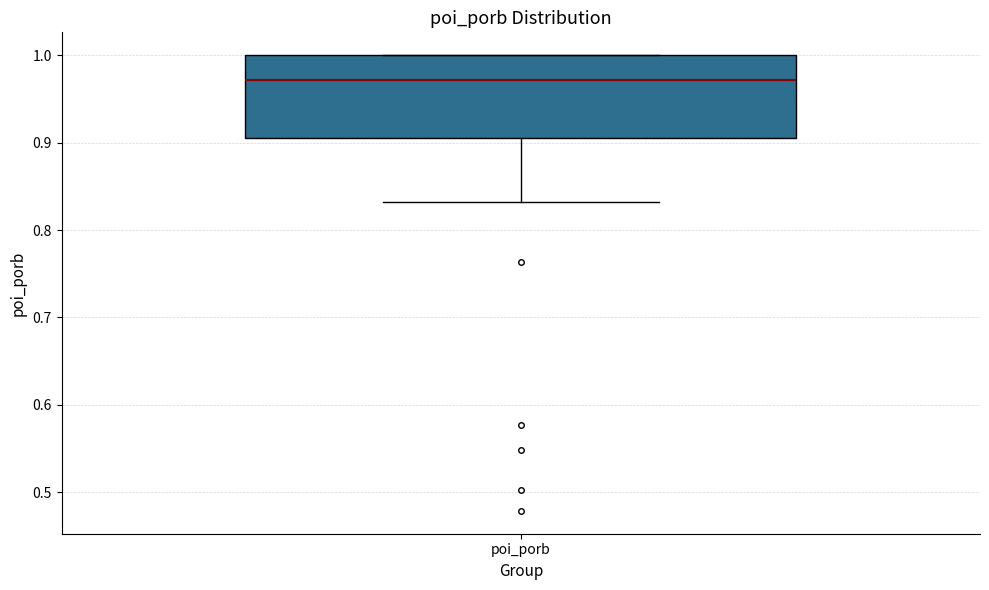

Where does the lower whisker of the box for poi_porb end on the y-axis? The values are not printed on the chart, so give them approximately, as read against the axis.

0.83